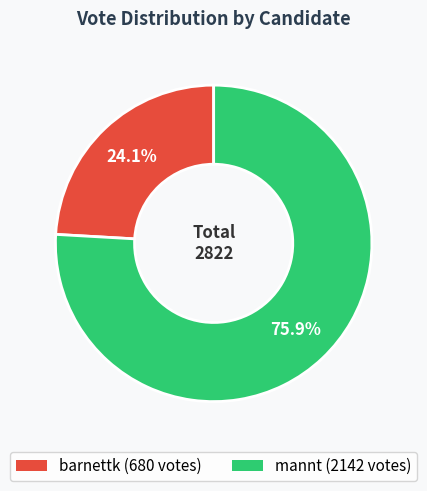

What is the majority slice?

mannt